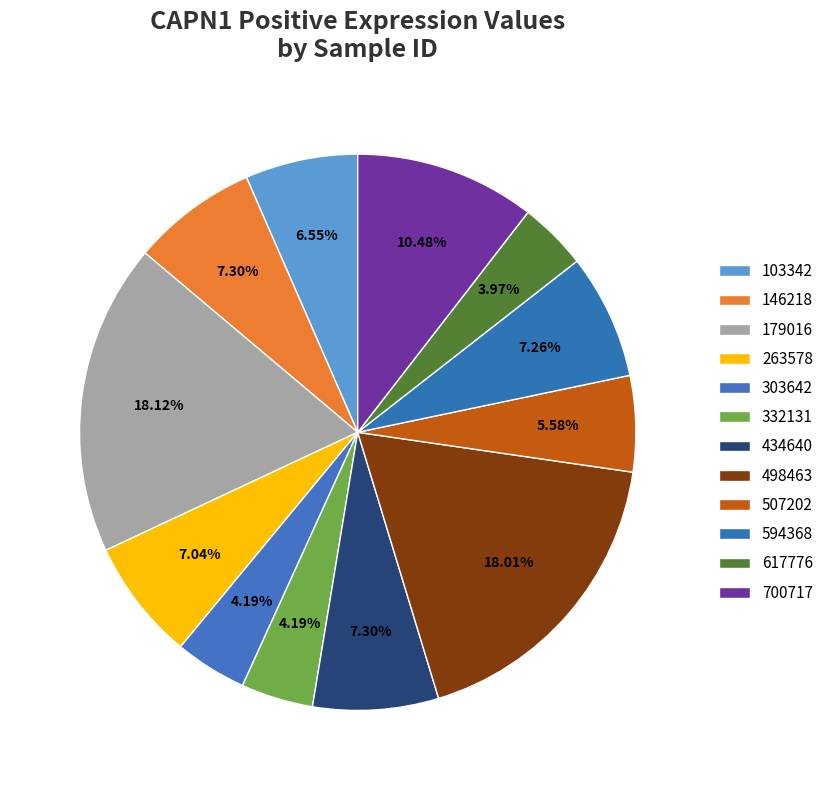

To the nearest percent, what is the average slice percentage?

8%